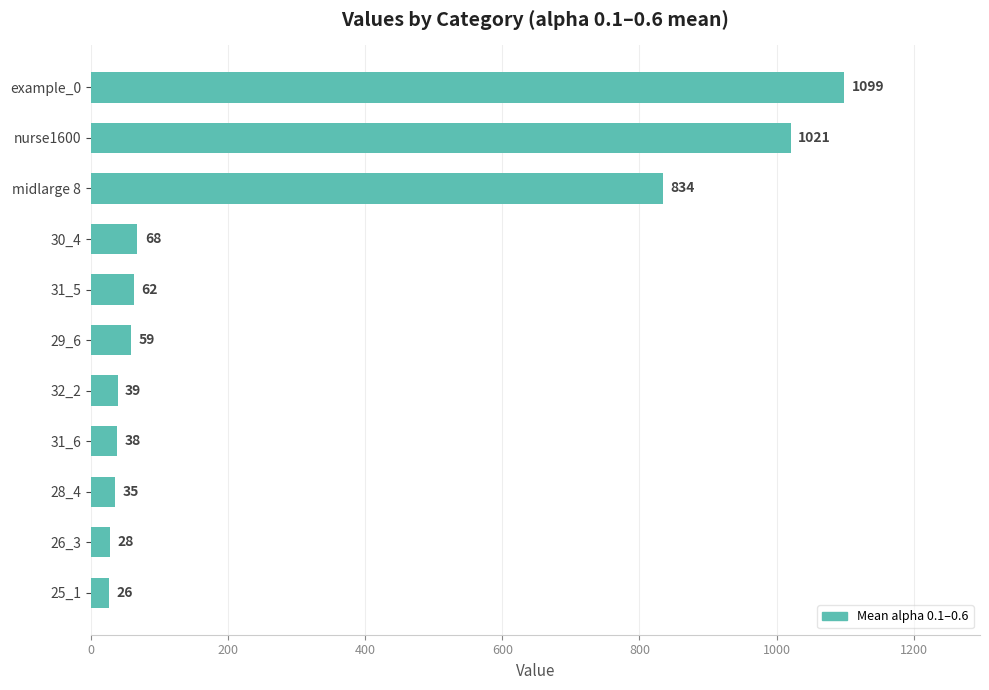

How many data points are above 59?

6